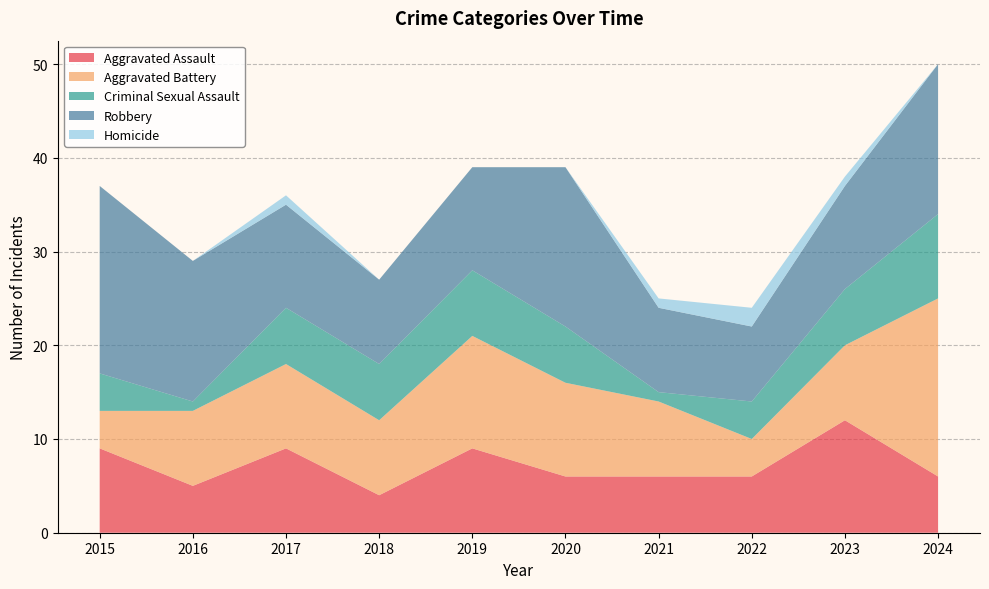

Reading right to left, list all the values displayed in this chart.

Aggravated Assault: 2024=6	2023=12	2022=6	2021=6	2020=6	2019=9	2018=4	2017=9	2016=5	2015=9
Aggravated Battery: 2024=19	2023=8	2022=4	2021=8	2020=10	2019=12	2018=8	2017=9	2016=8	2015=4
Criminal Sexual Assault: 2024=9	2023=6	2022=4	2021=1	2020=6	2019=7	2018=6	2017=6	2016=1	2015=4
Robbery: 2024=16	2023=11	2022=8	2021=9	2020=17	2019=11	2018=9	2017=11	2016=15	2015=20
Homicide: 2024=0	2023=1	2022=2	2021=1	2020=0	2019=0	2018=0	2017=1	2016=0	2015=0